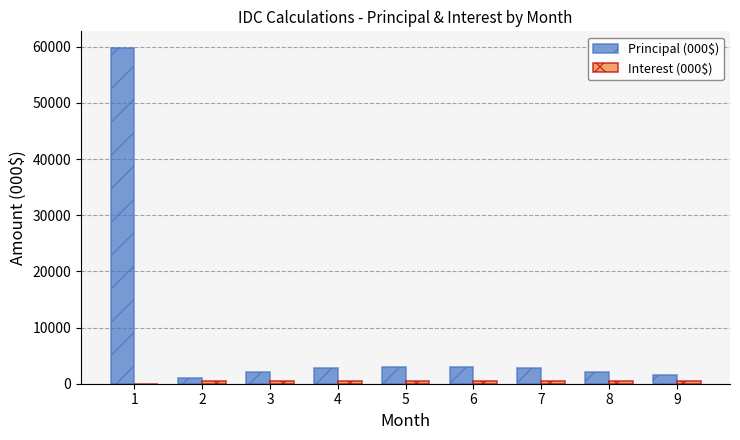

What is the sum of all Principal (000$) values?

78249.2